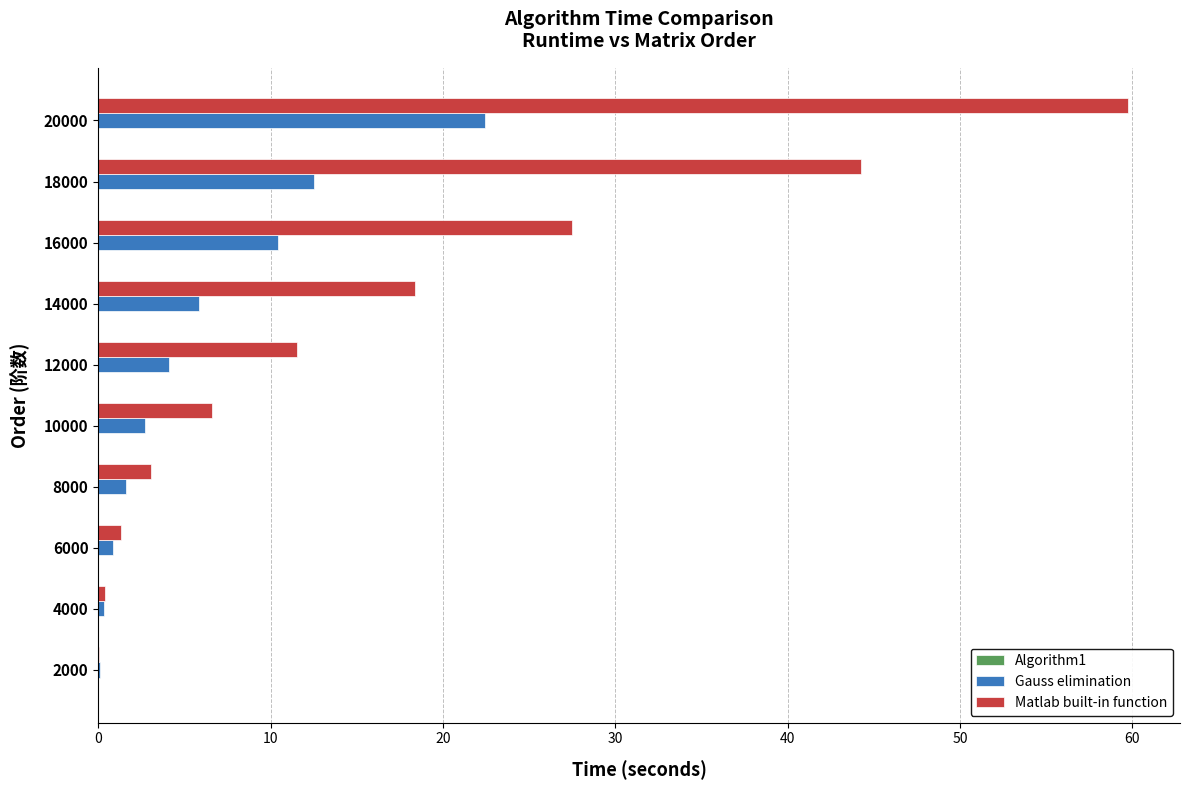

At which category is the sum across all series the highest?

20000